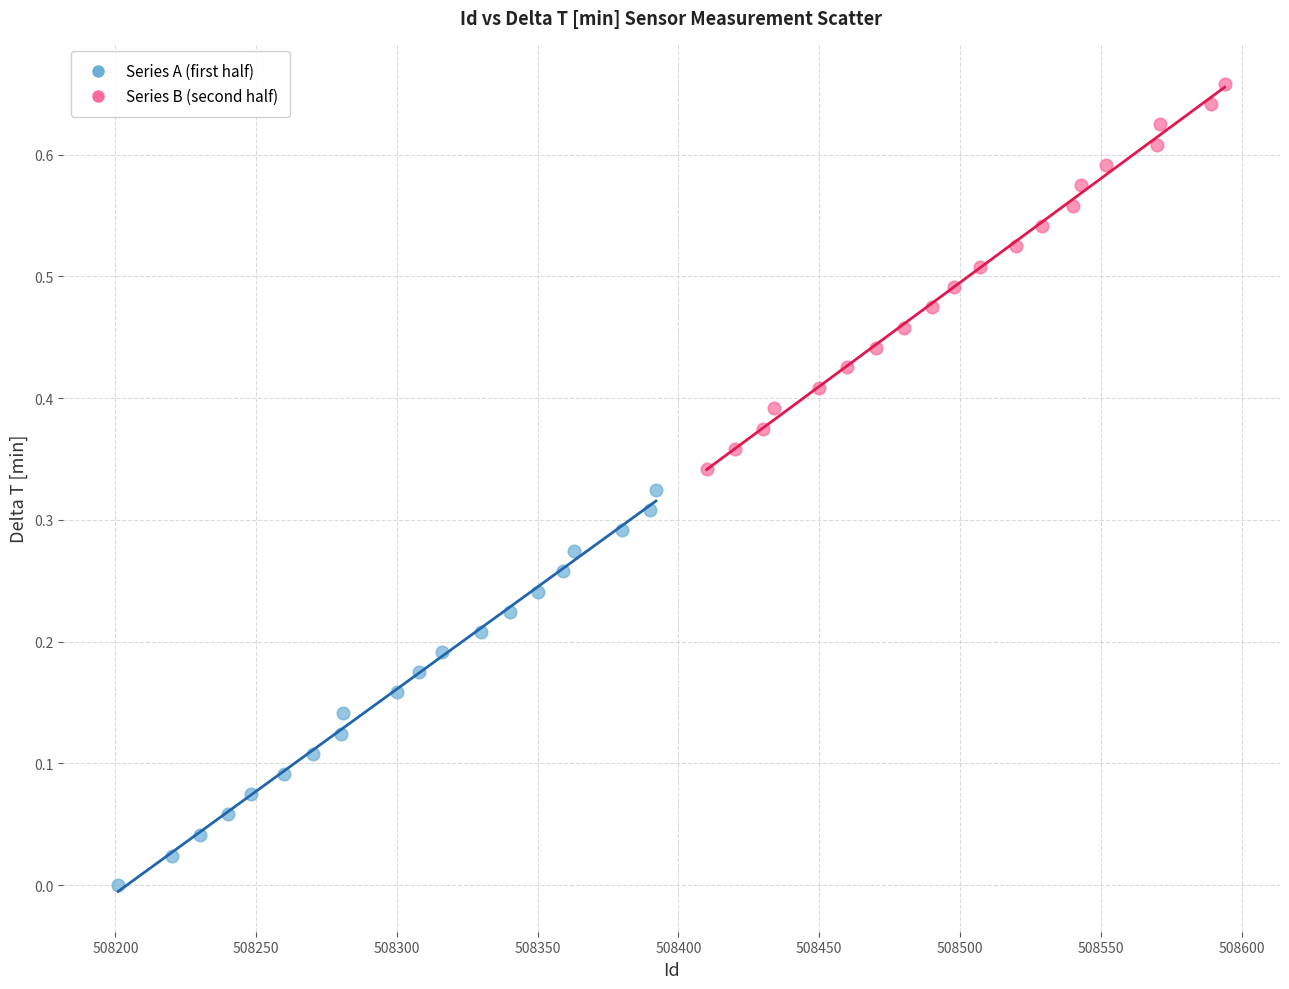

Which series contains the highest Y value?

Series B (second half)